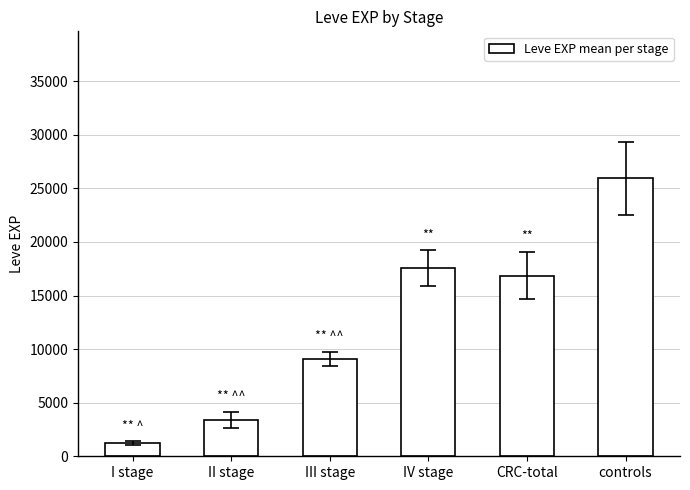

How many values are below 16865?

3